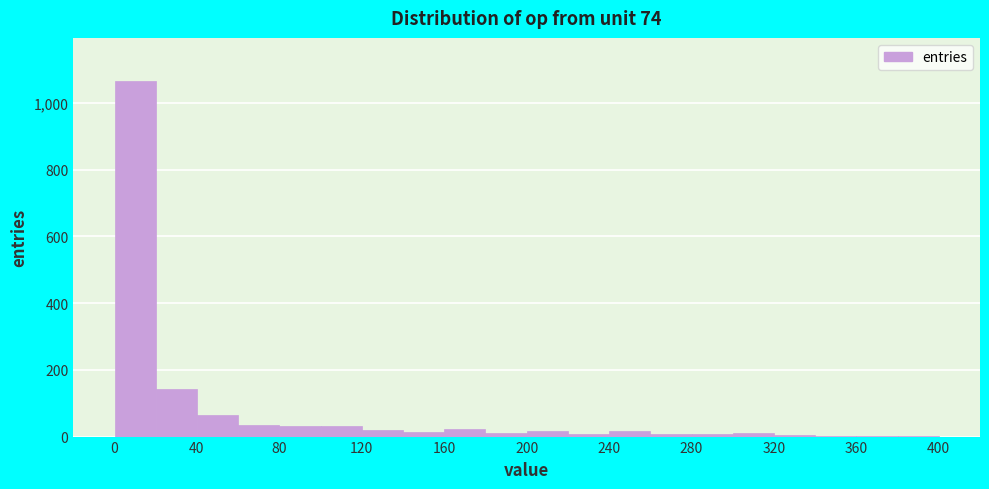

What is the height of the bar covering 0 to 20 on the x-axis? The values are not printed on the chart, so give them approximately, as read against the axis.

1060